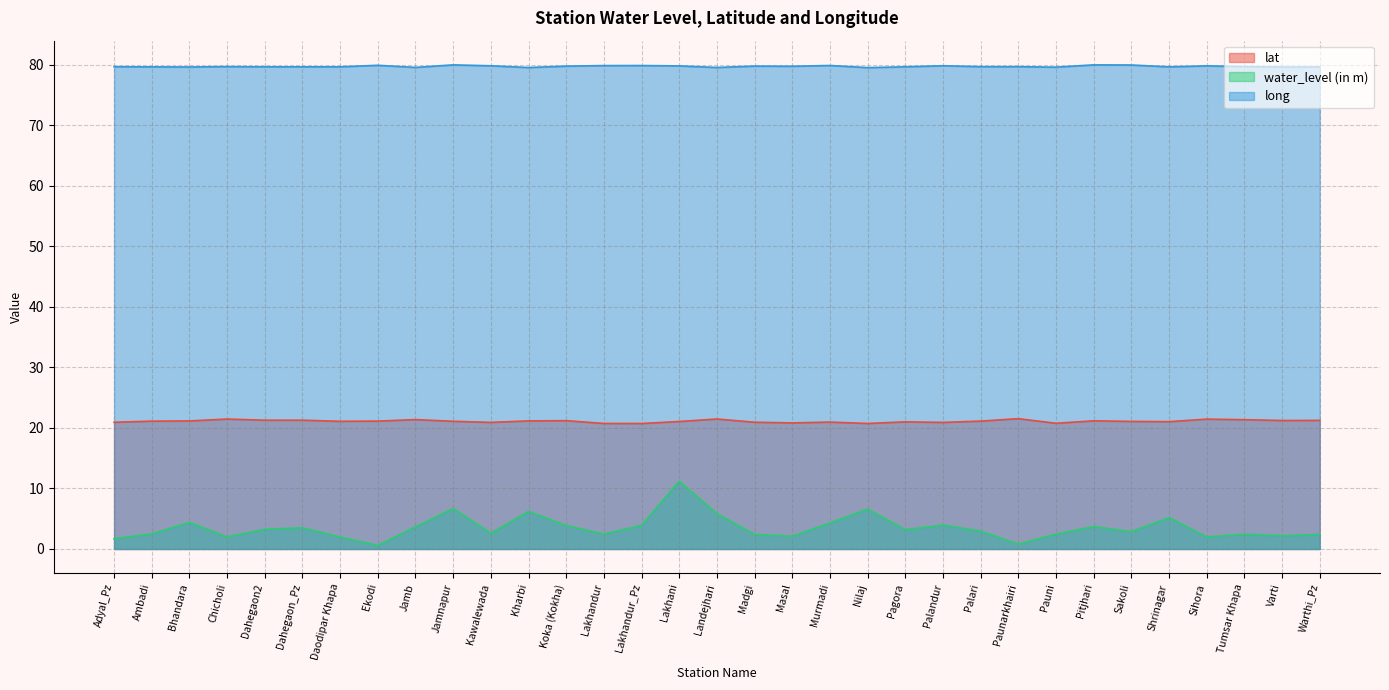

Does the chart have visible grid lines?

Yes